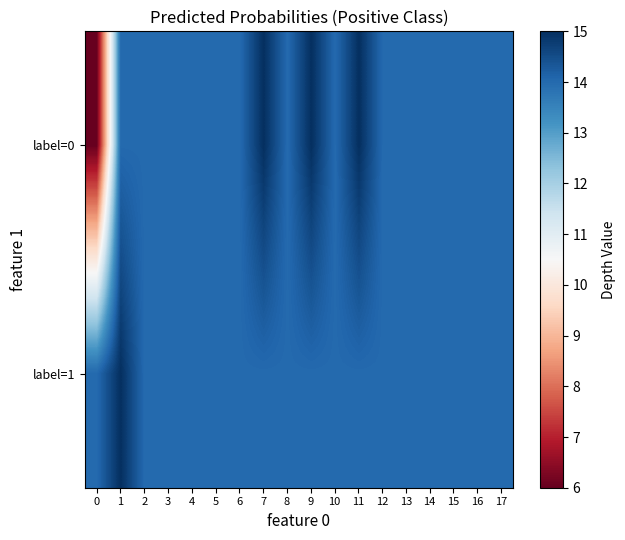

At how many categories does at least one series exceed 11?

18